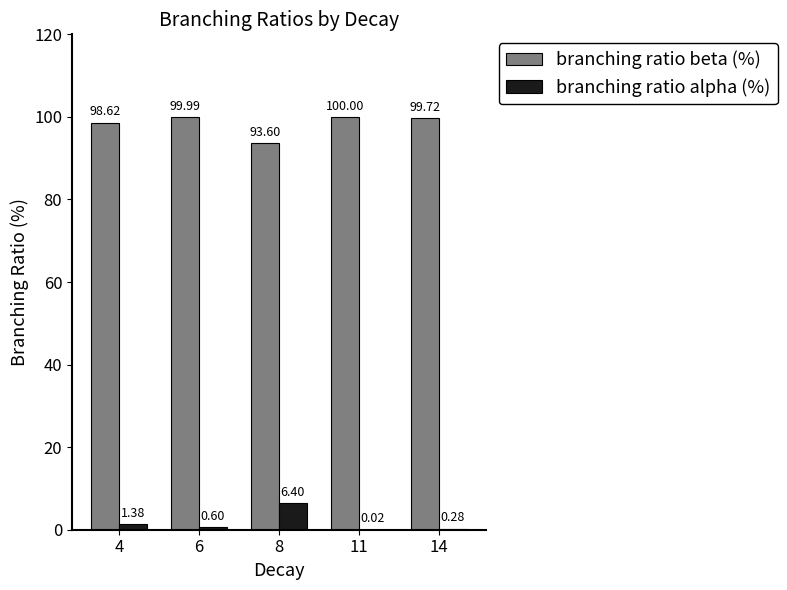

Does the chart contain stacked bars?

No